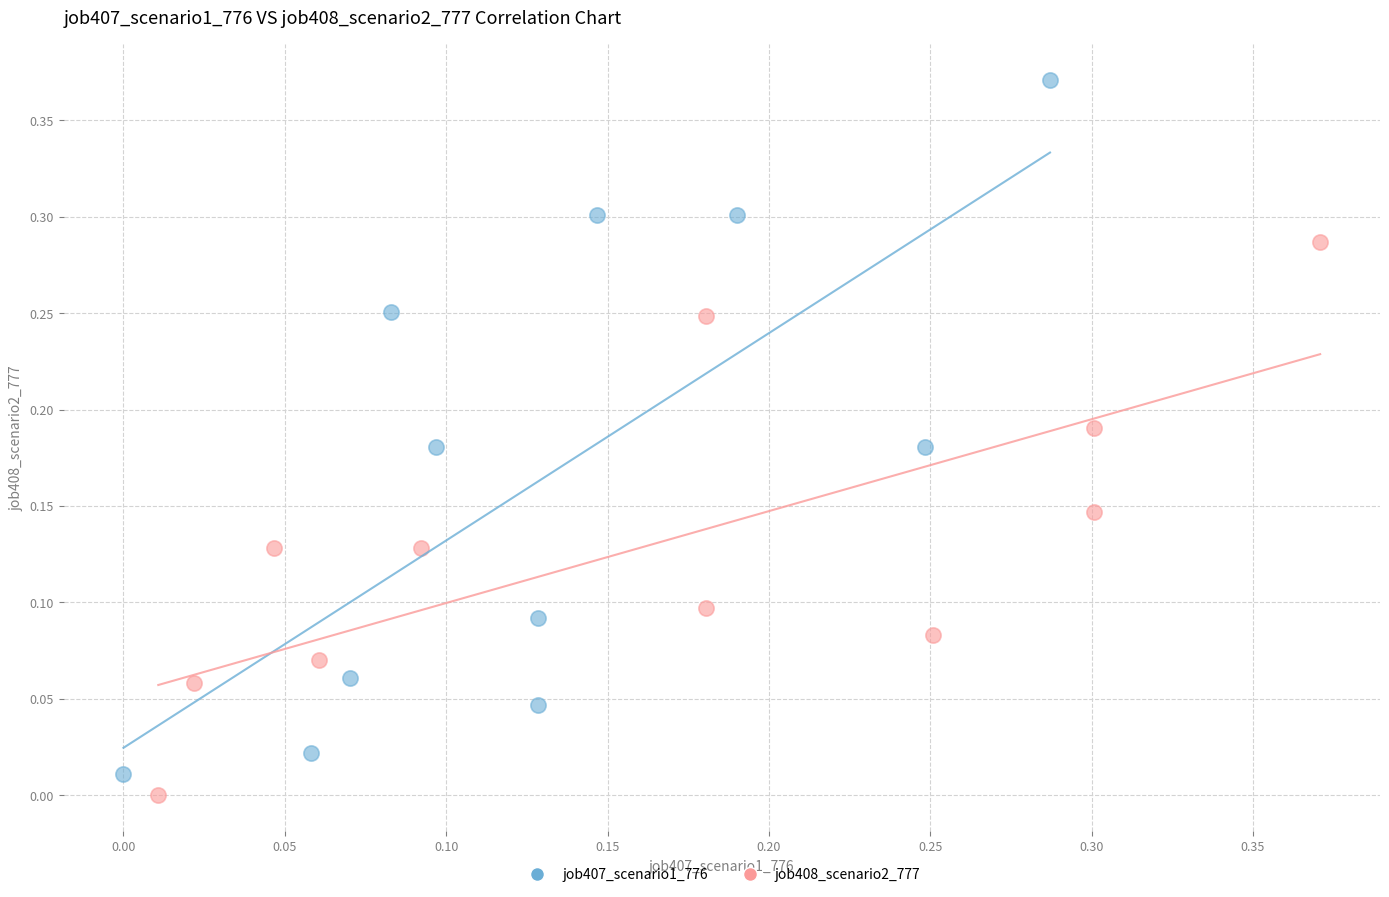

Which series reaches the maximum Y coordinate?

job407_scenario1_776